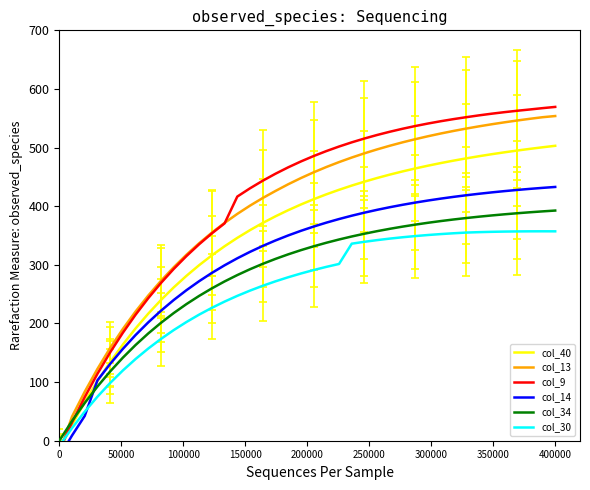

What are all the series names shown in the legend?

col_40, col_13, col_9, col_14, col_34, col_30